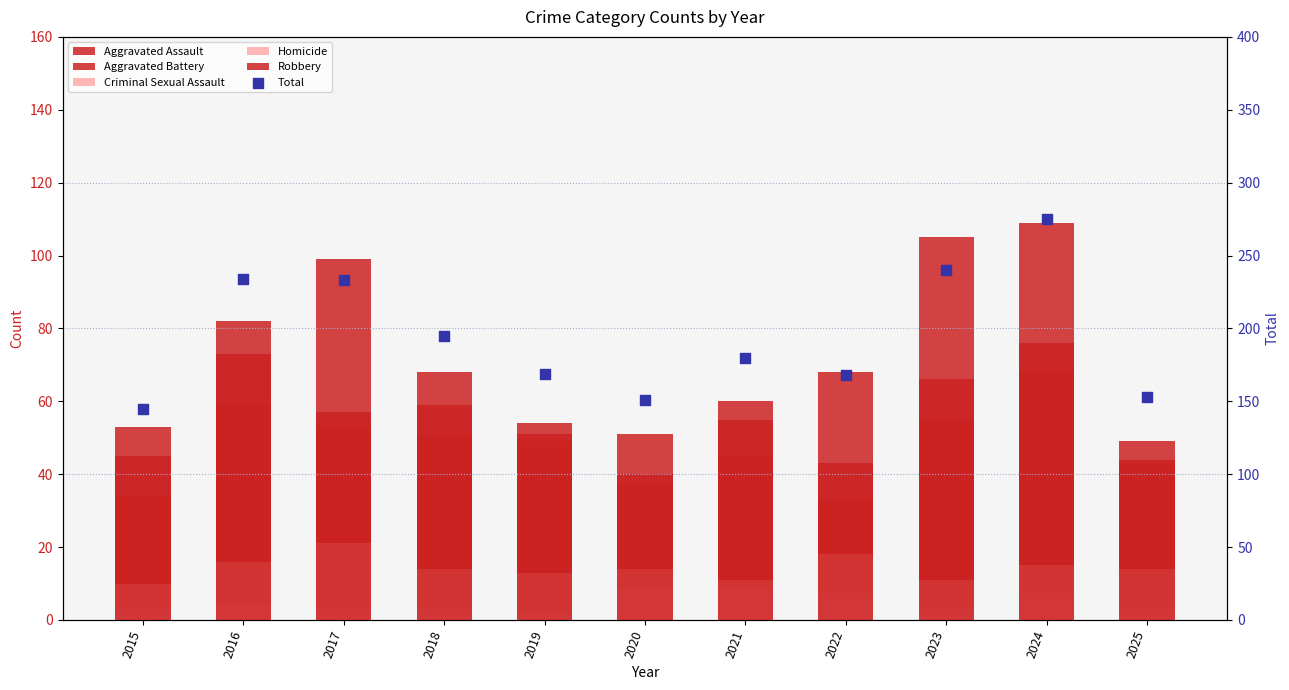

At which category is the sum across all series the highest?

2024